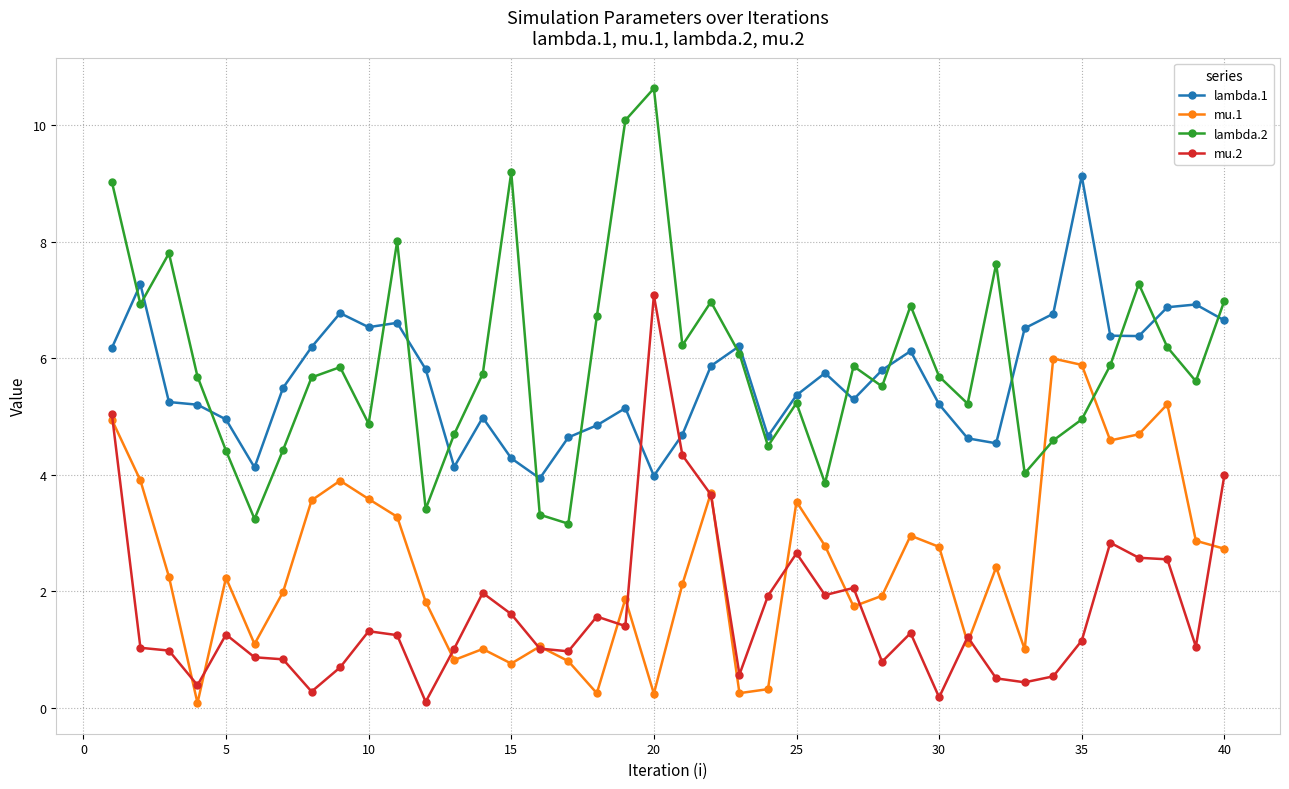

Which series has the widest spread of values?

lambda.2